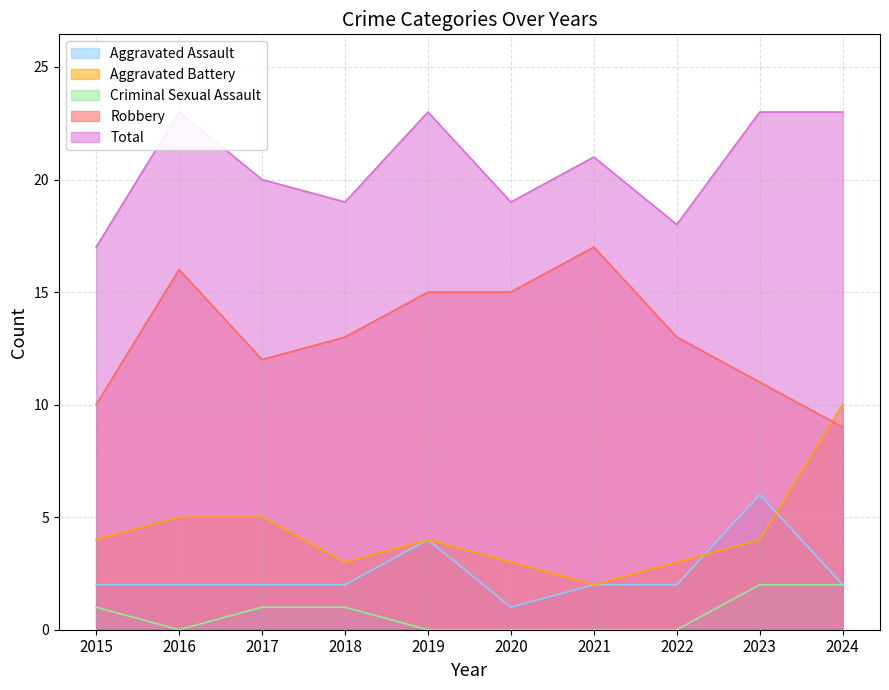

How many Aggravated Assault values are between 2 and 3?

7